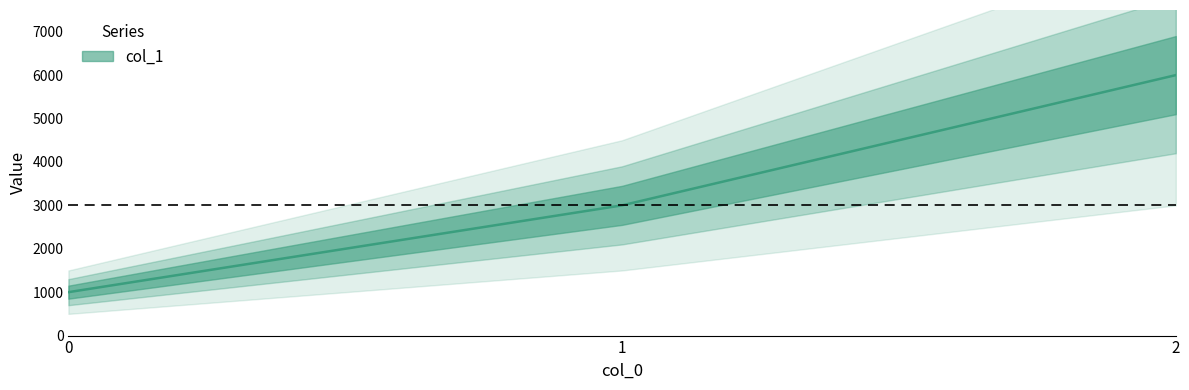

What is the change in value from 1 to 2?

+3000